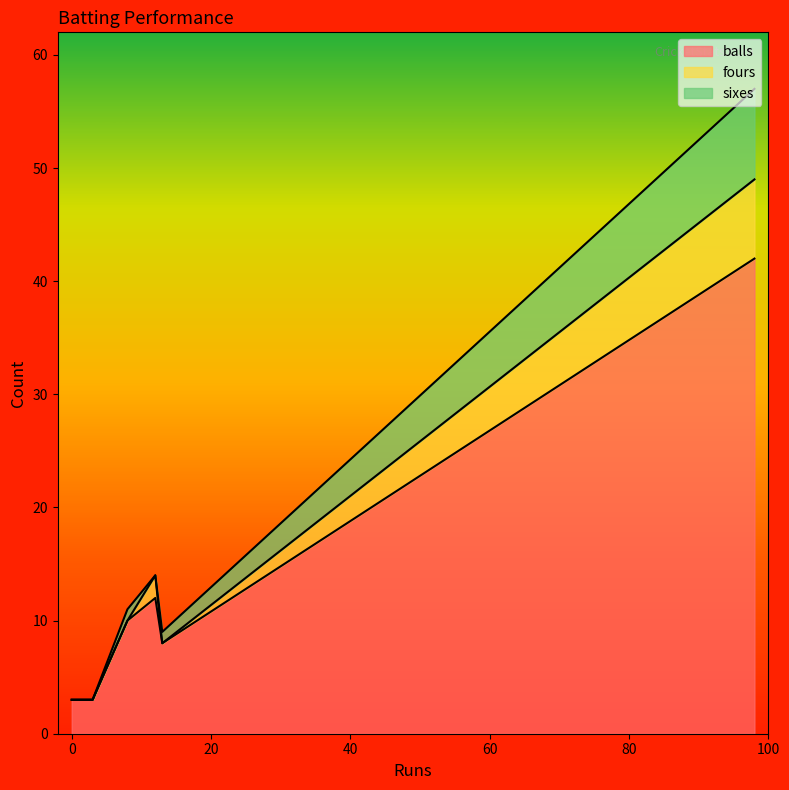

What is the maximum value for balls?

42